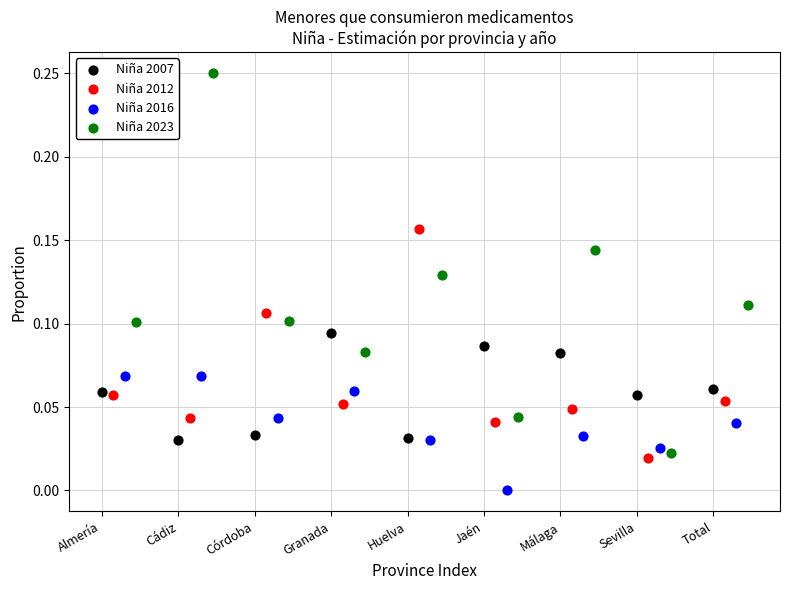

Which series contains the highest Y value?

Niña 2023